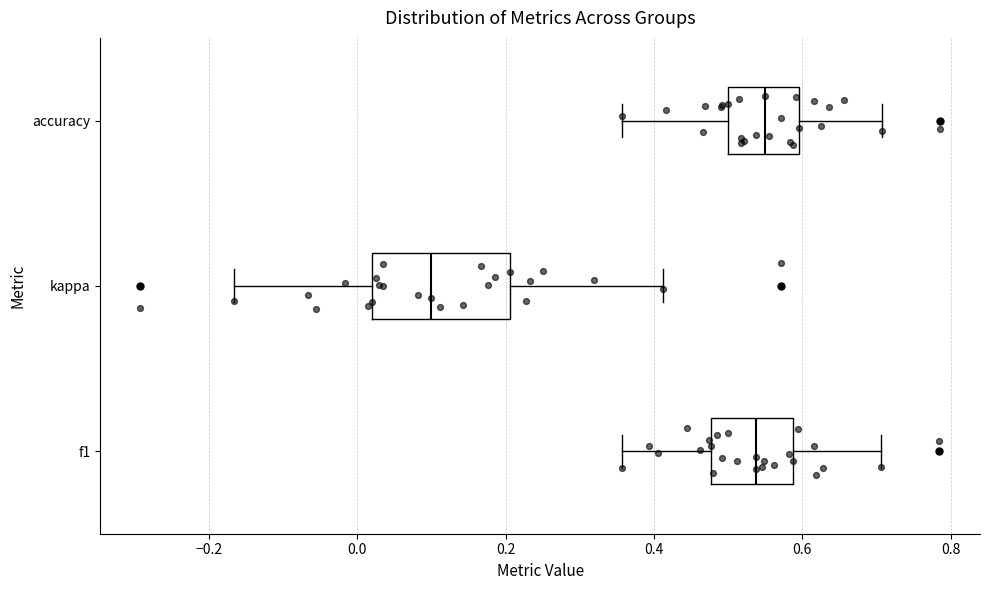

Where is the left edge of the box for kappa on the x-axis? The values are not printed on the chart, so give them approximately, as read against the axis.

0.02